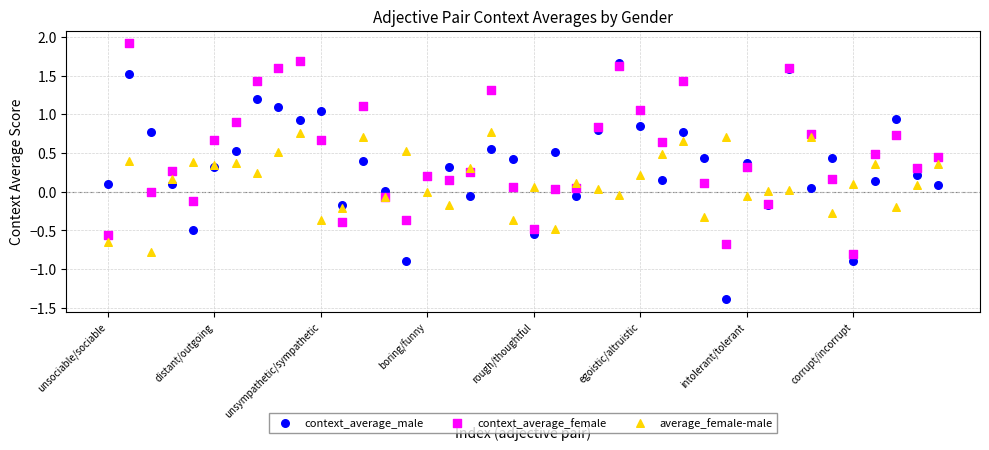

What are all the series names shown in the legend?

context_average_male, context_average_female, average_female-male